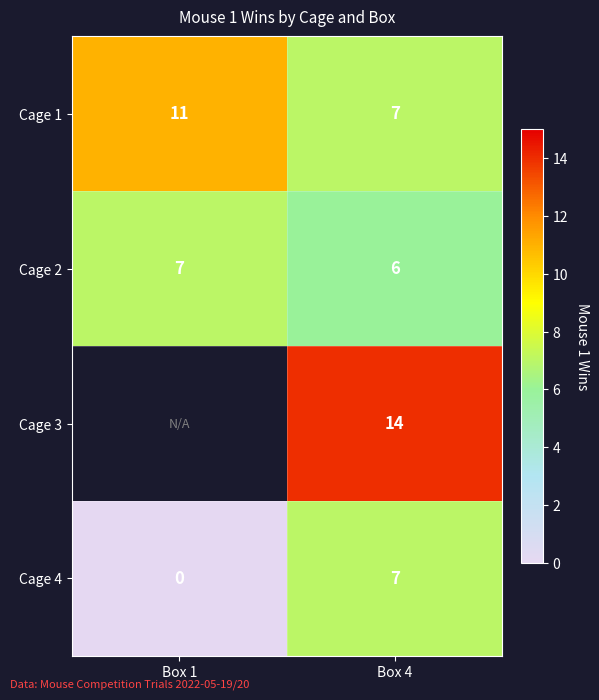

The value of Cage 4 at Box 4 is 4.3. True or false?

False